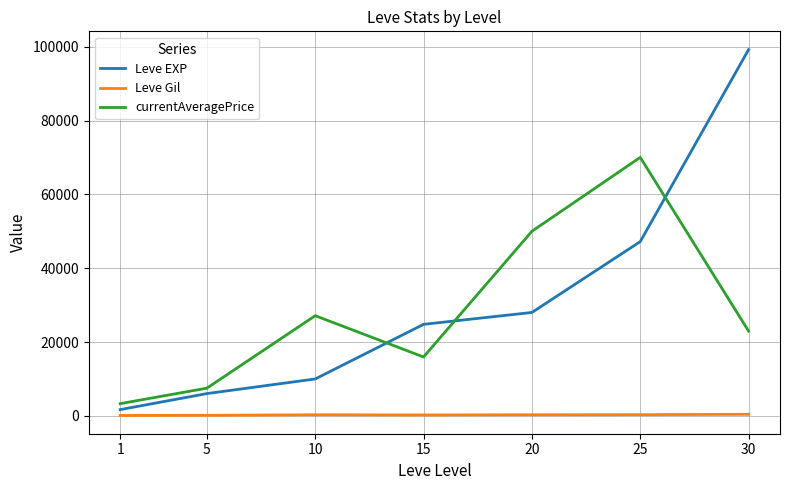

True or false: currentAveragePrice and Leve Gil cross at least once.

False